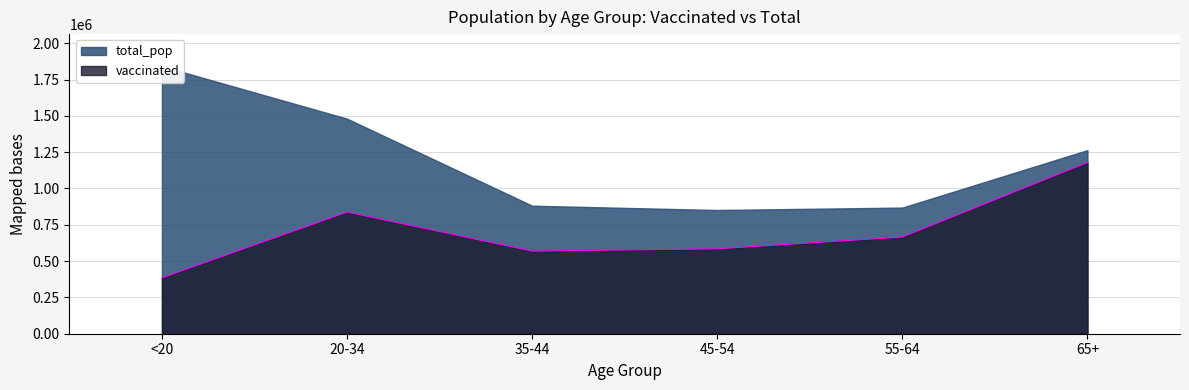

The chart shows a value of 837649 at 20-34. True or false?

True